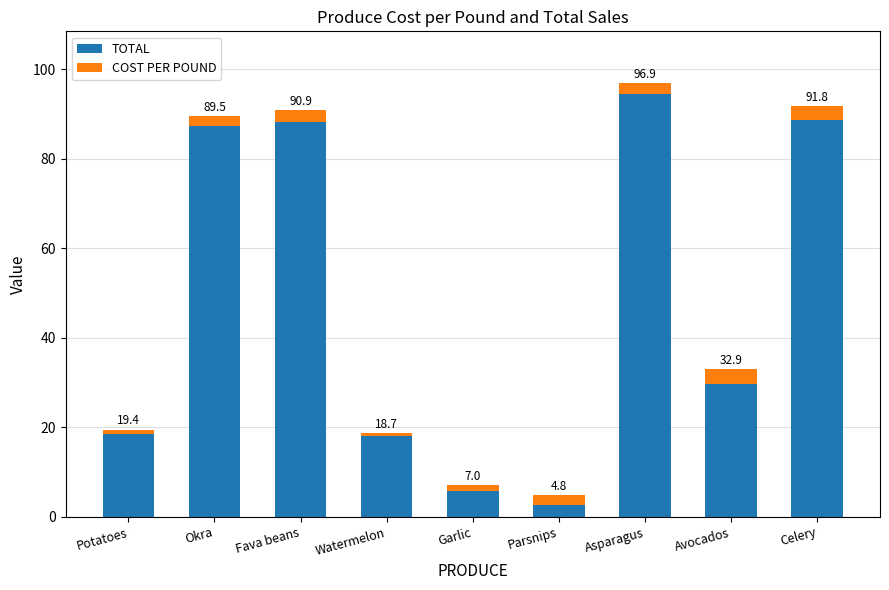

What is the sum of the COST PER POUND values at Potatoes and Watermelon?

1.5